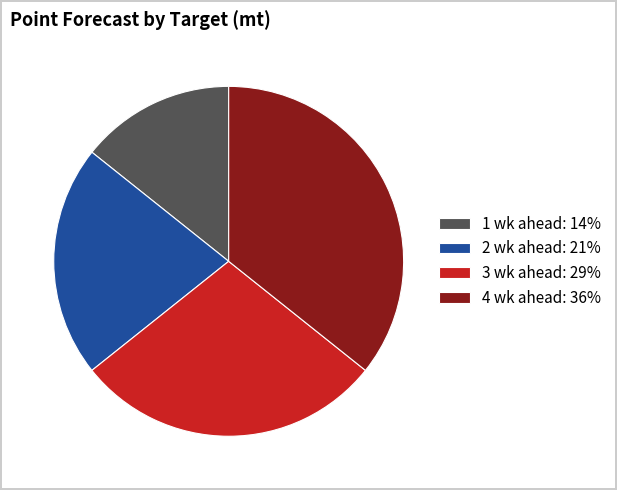

Approximately how many times larger is the value at 4 wk ahead: 36% compared to 2 wk ahead: 21%?

1.7